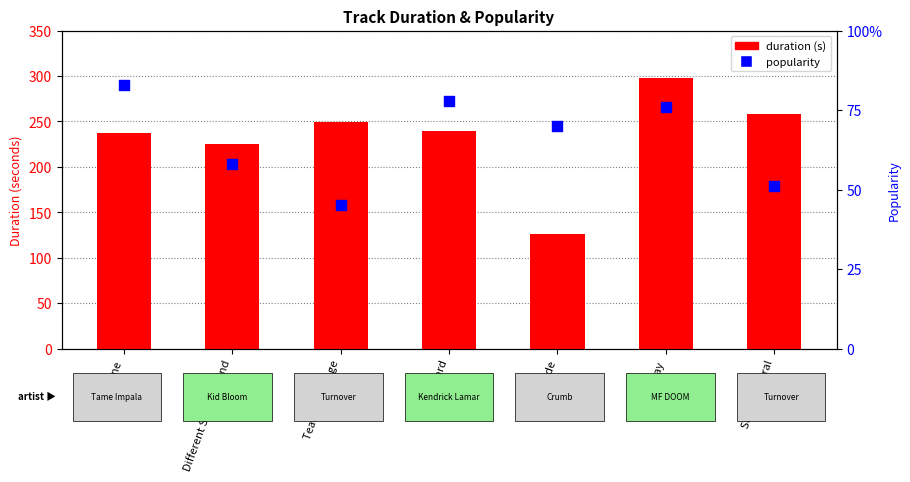

Which series has the largest total across all categories?

duration (s)